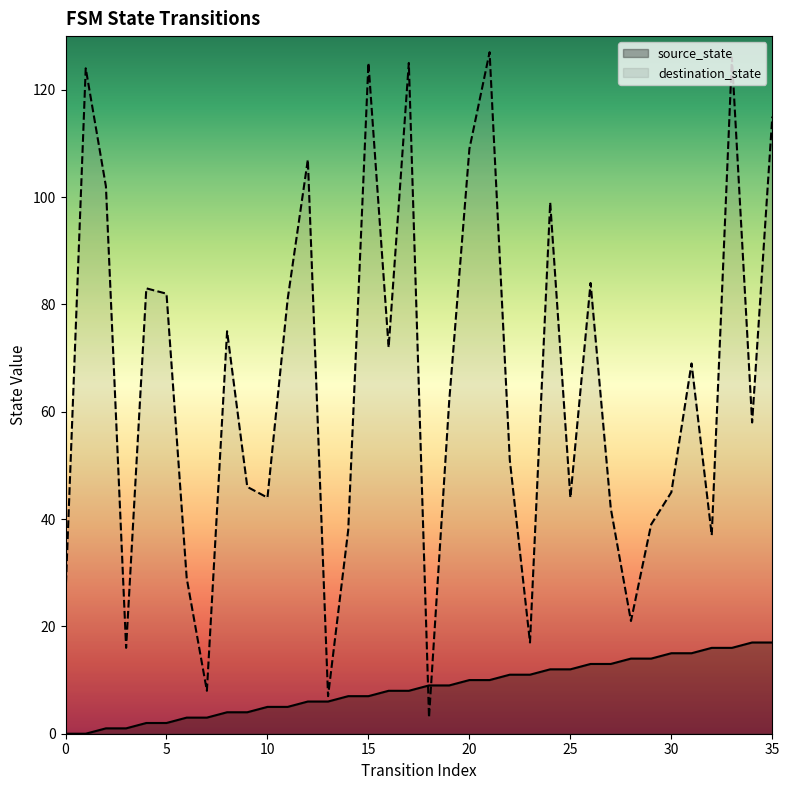

Is the value of destination_state at 5 greater than the value of source_state at 14?

Yes